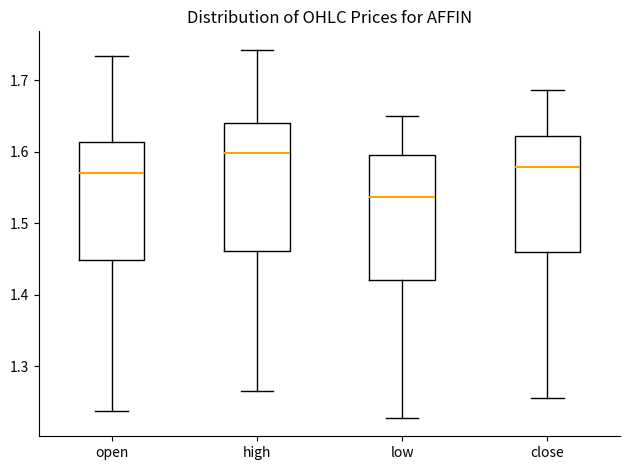

Reading left to right, transcribe this box plot: for each box, give where its median line is, the range the box spans, and where its two whiskers end, as read against the y-axis. The values are not printed on the chart, so give them approximately, as read against the axis.

open: median 1.57, box 1.45 to 1.61, whiskers 1.24 to 1.73
high: median 1.60, box 1.46 to 1.64, whiskers 1.27 to 1.74
low: median 1.54, box 1.42 to 1.60, whiskers 1.23 to 1.65
close: median 1.58, box 1.46 to 1.62, whiskers 1.26 to 1.69